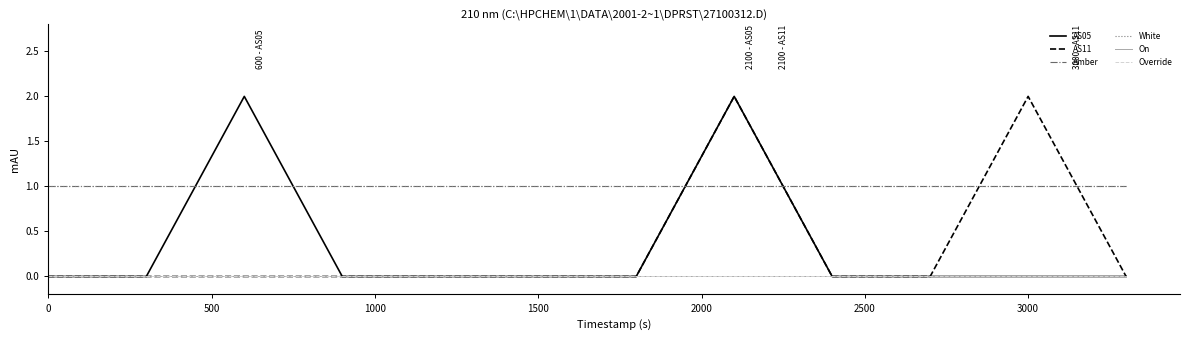

Is this an area chart (filled region under the line)?

No